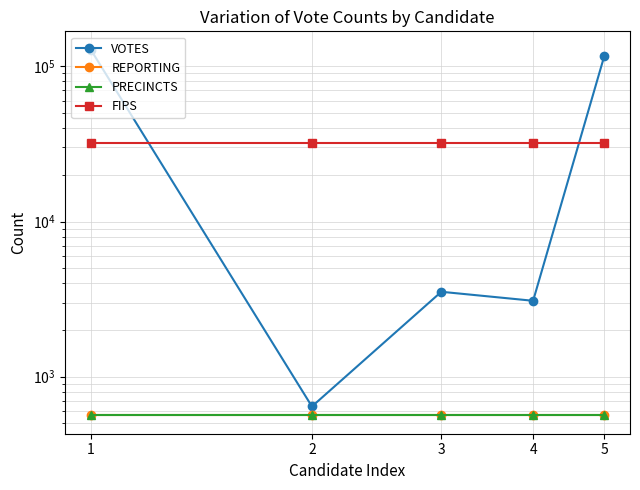

At how many categories does at least one series exceed 20815?

5